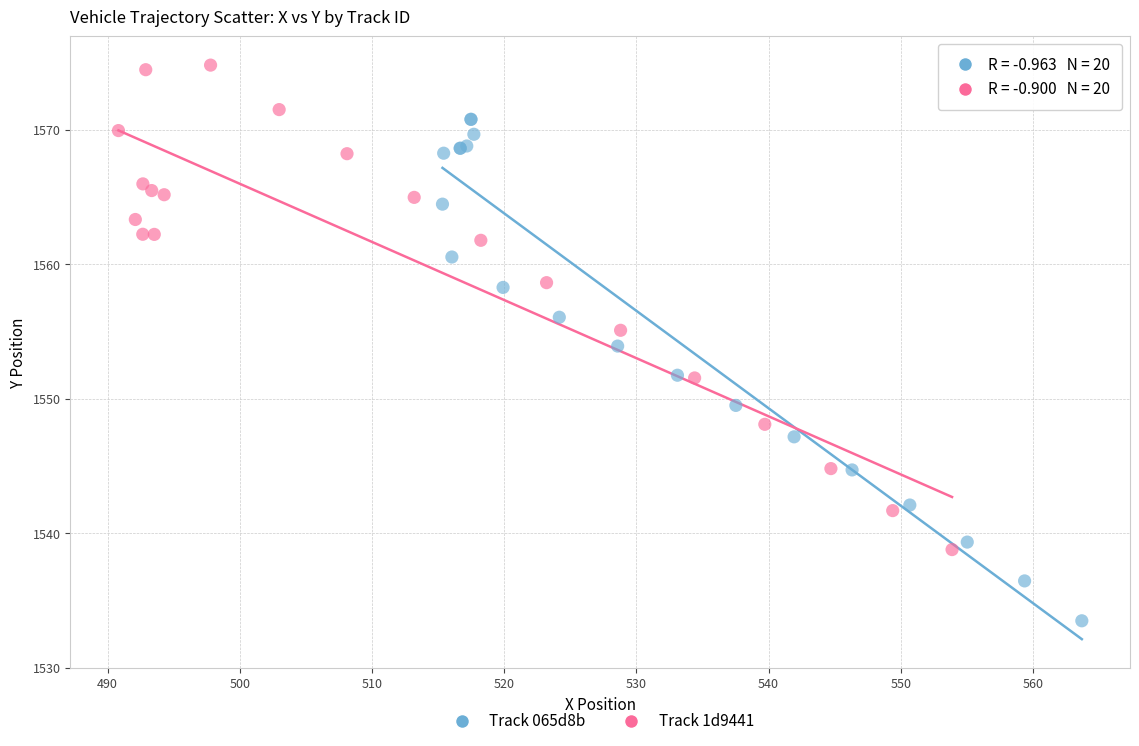

Which series contains the lowest Y value?

Track 065d8b